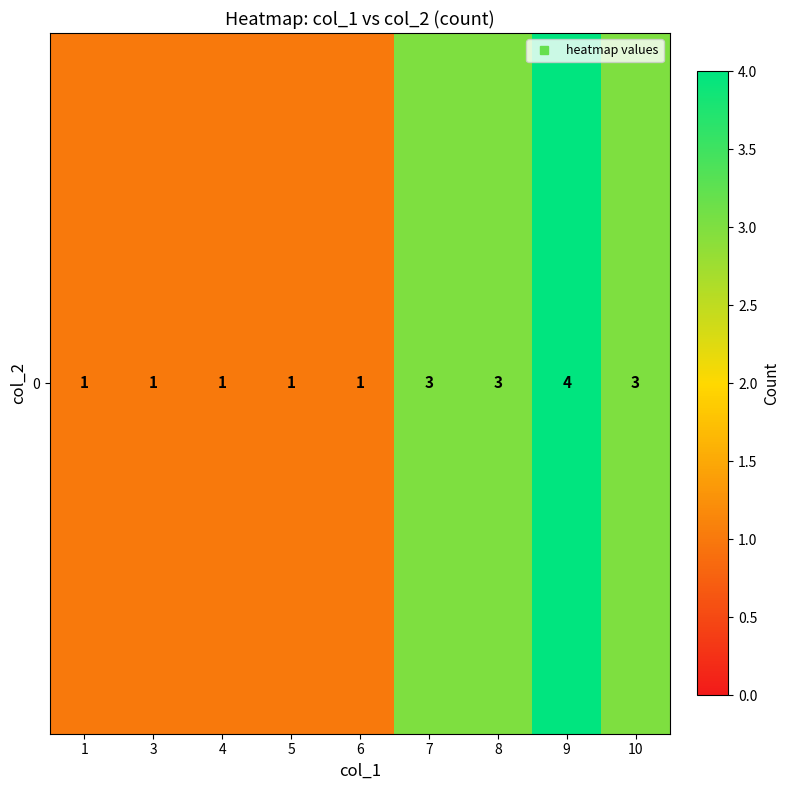

Which category has the highest value across all series?

9